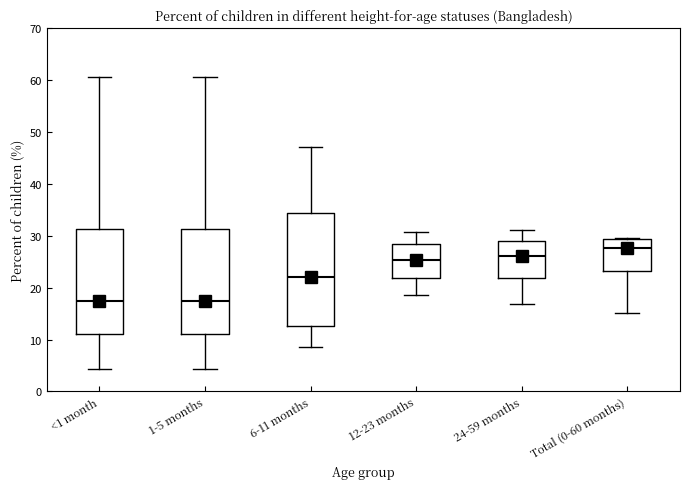

Where is the lower edge of the box for <1 month on the y-axis? The values are not printed on the chart, so give them approximately, as read against the axis.

11